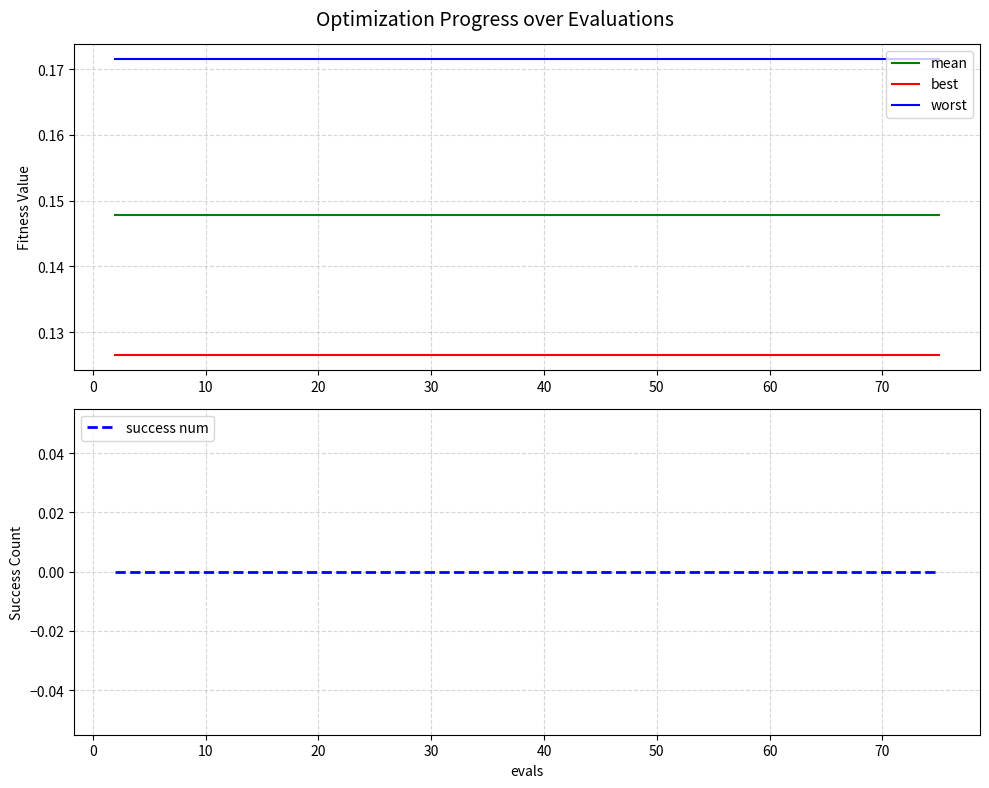

Does the chart display data point markers on the line(s)?

No